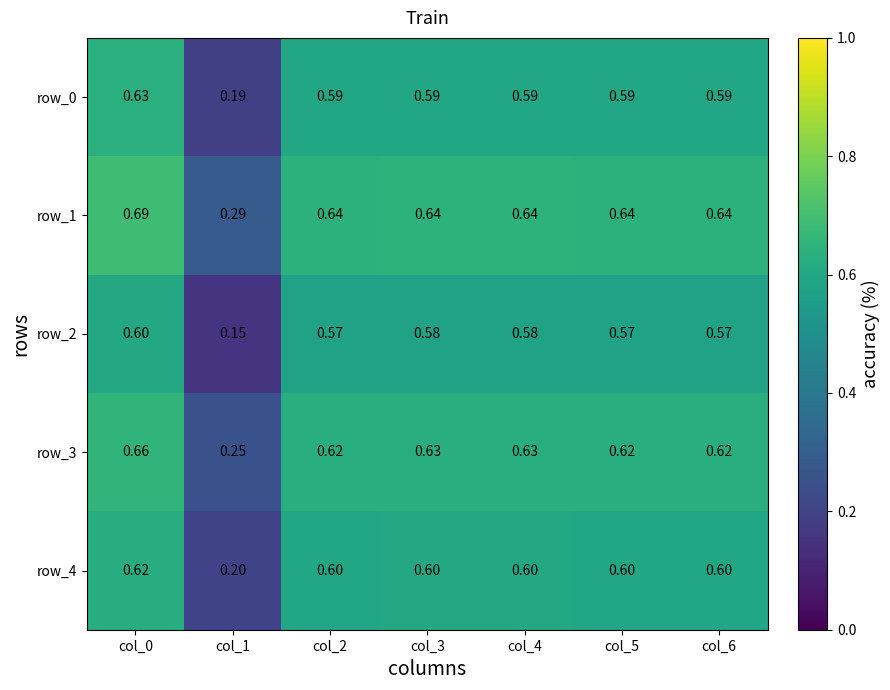

Is it true that row_0 equals 0.9 at col_4?

False